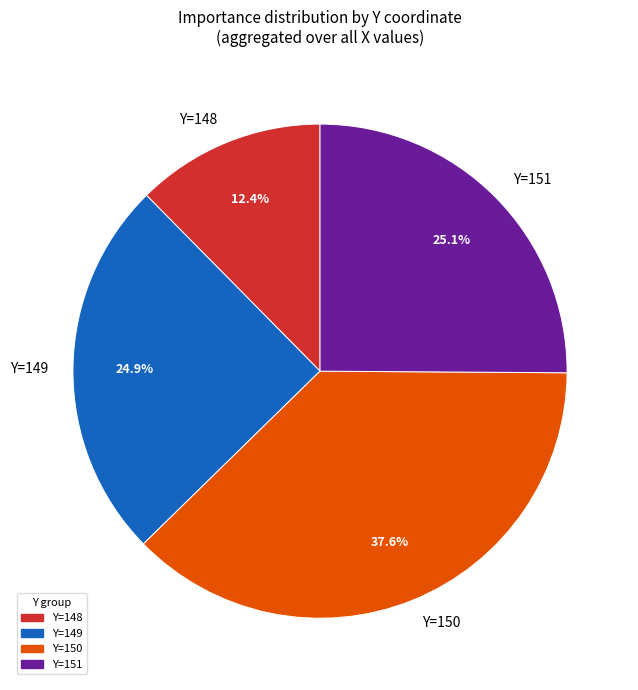

Is there any slice that represents more than half of the pie?

No